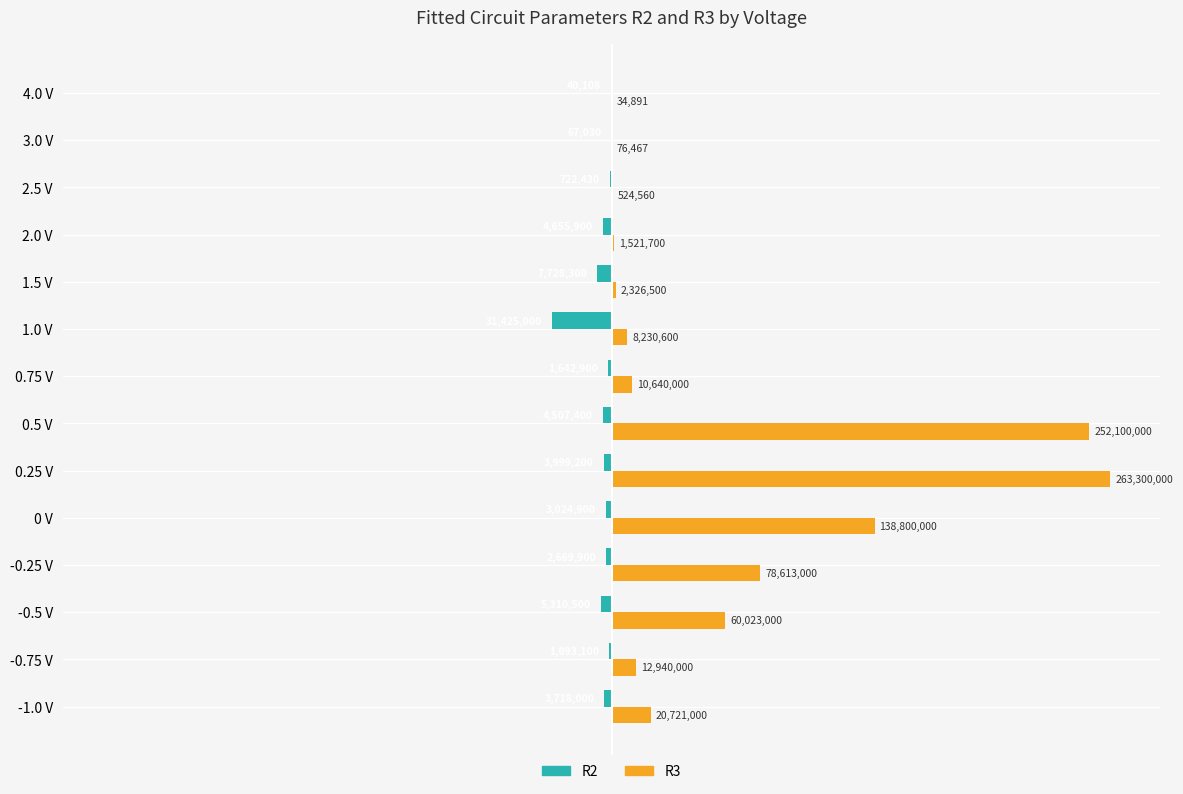

Which series has the largest total across all categories?

R3